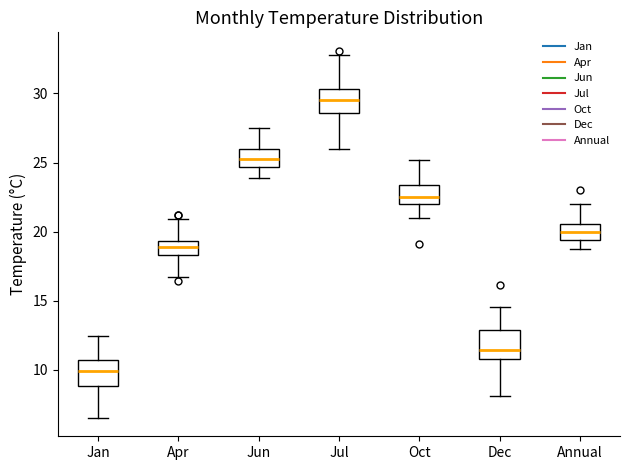

Where does the median line of the box for Oct sit on the y-axis? The values are not printed on the chart, so give them approximately, as read against the axis.

22.5